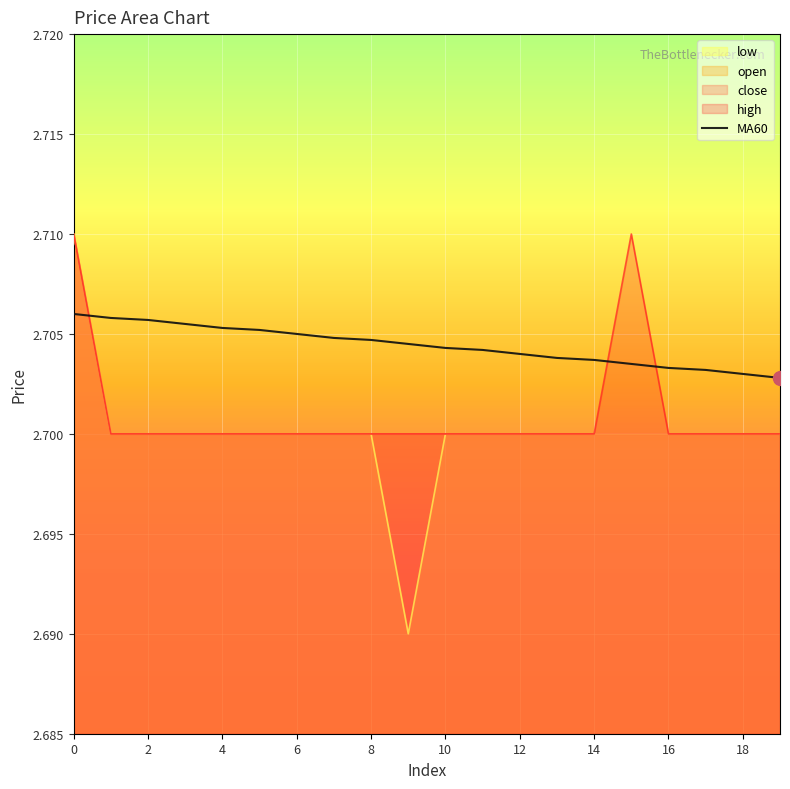

What value does the close series have at 7?

2.7